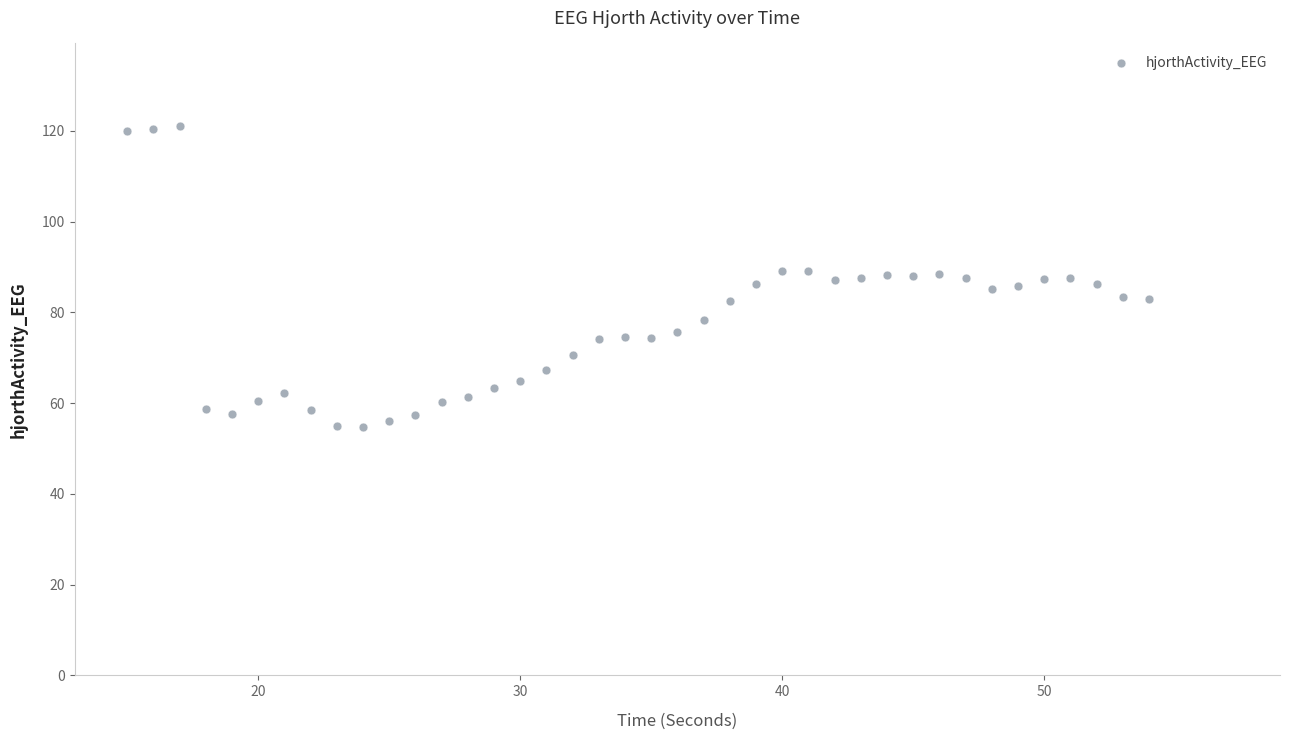

What is the range of X values (max minus min)?

39.0